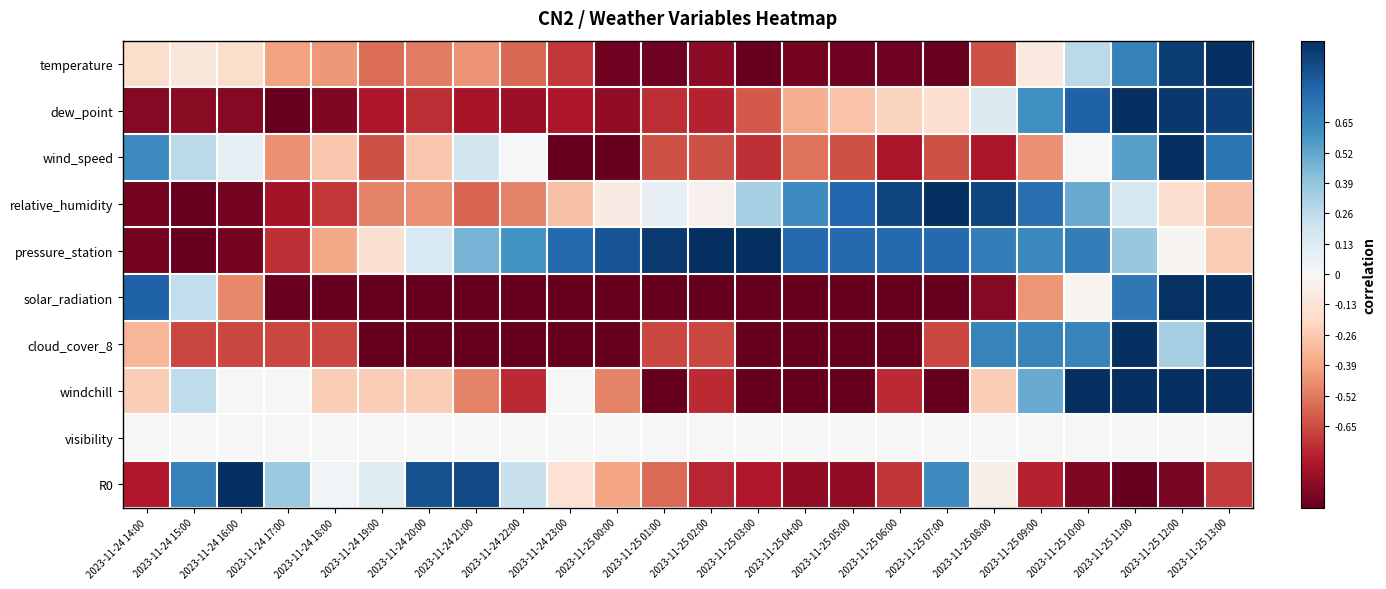

What is the greatest value displayed?

1.0